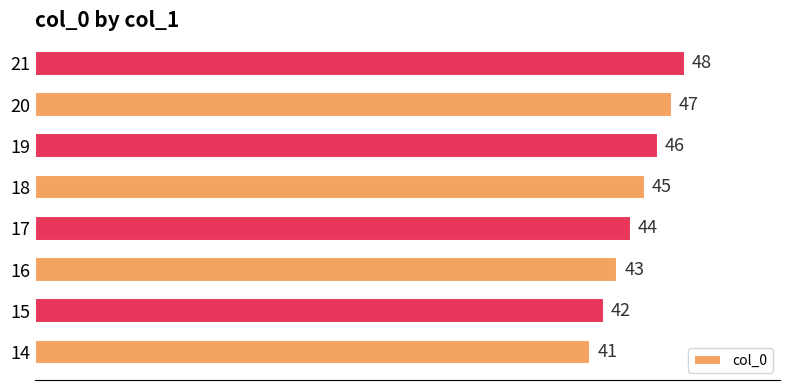

What is the sum of all values?

356